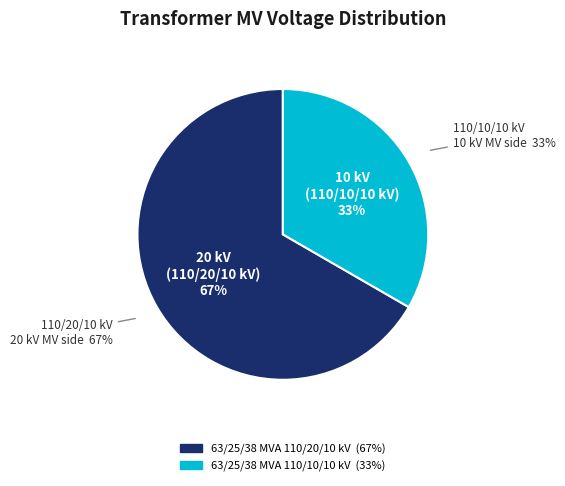

How much of the chart is everything except 63/25/38 MVA 110/20/10 kV?

33.3%